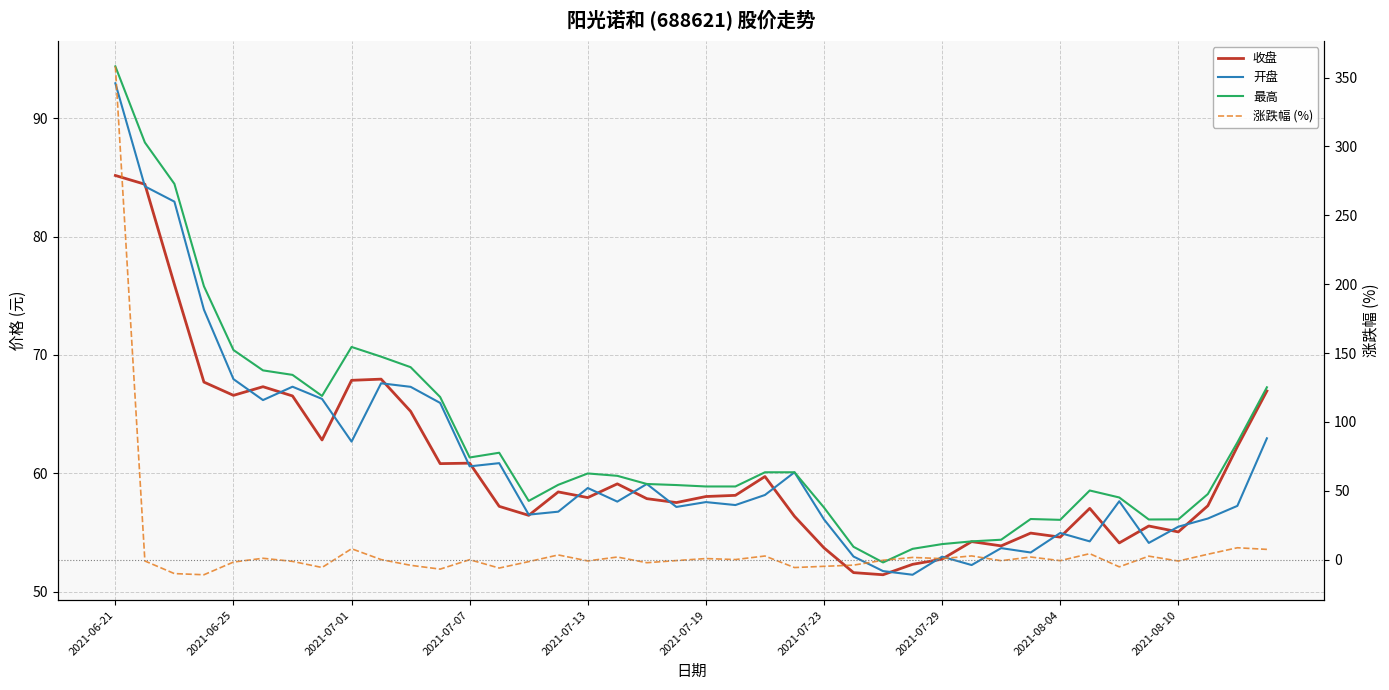

What is the spread (max minus min) of values at 2021-07-29?

53.2